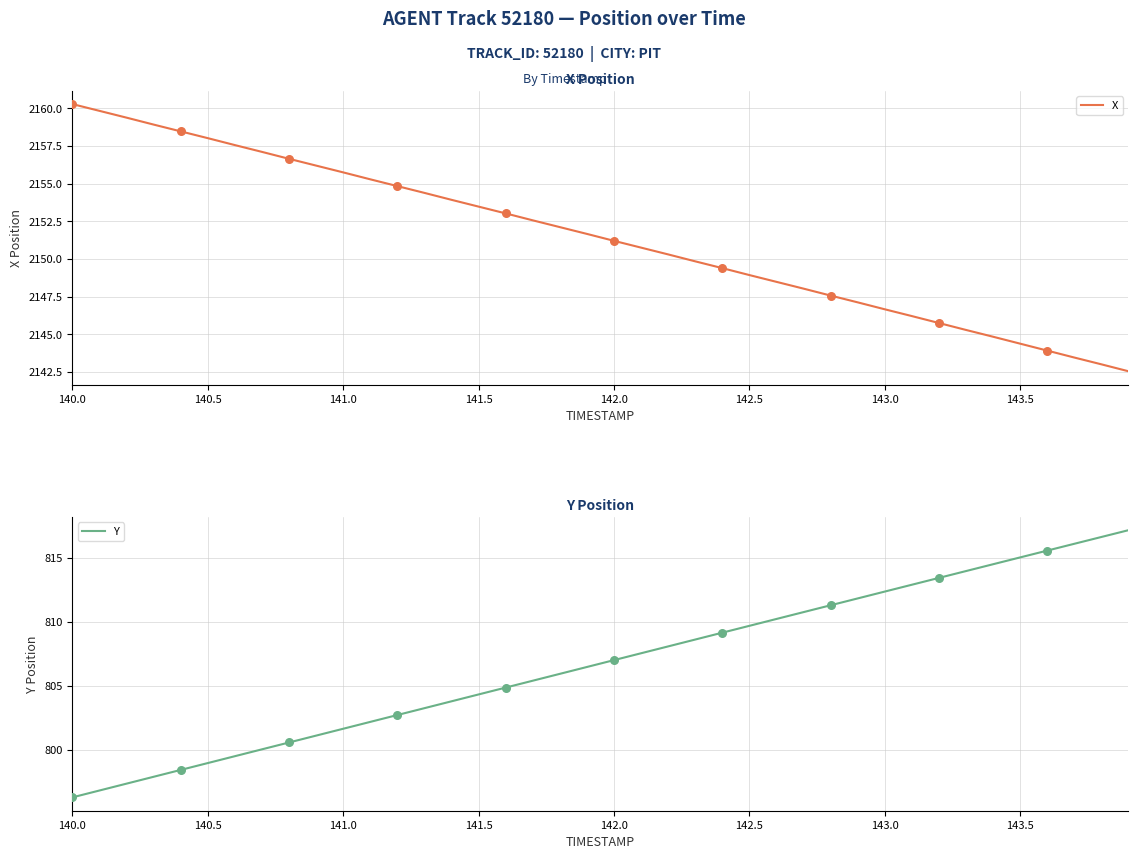

Which series contains the highest Y value?

X